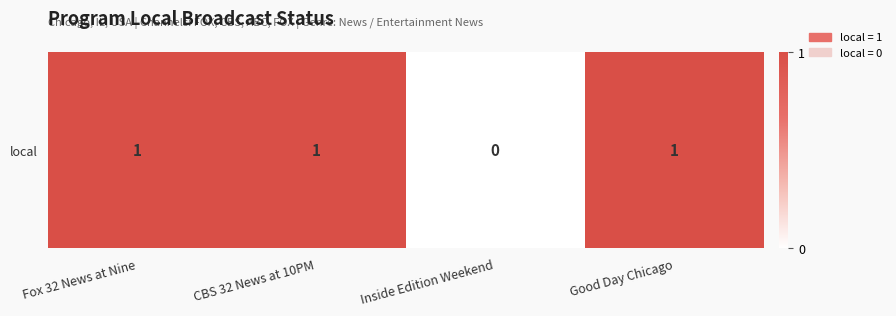

Reading left to right, what are all the values shown in this chart?

Fox 32 News at Nine=1	CBS 32 News at 10PM=1	Inside Edition Weekend=0	Good Day Chicago=1